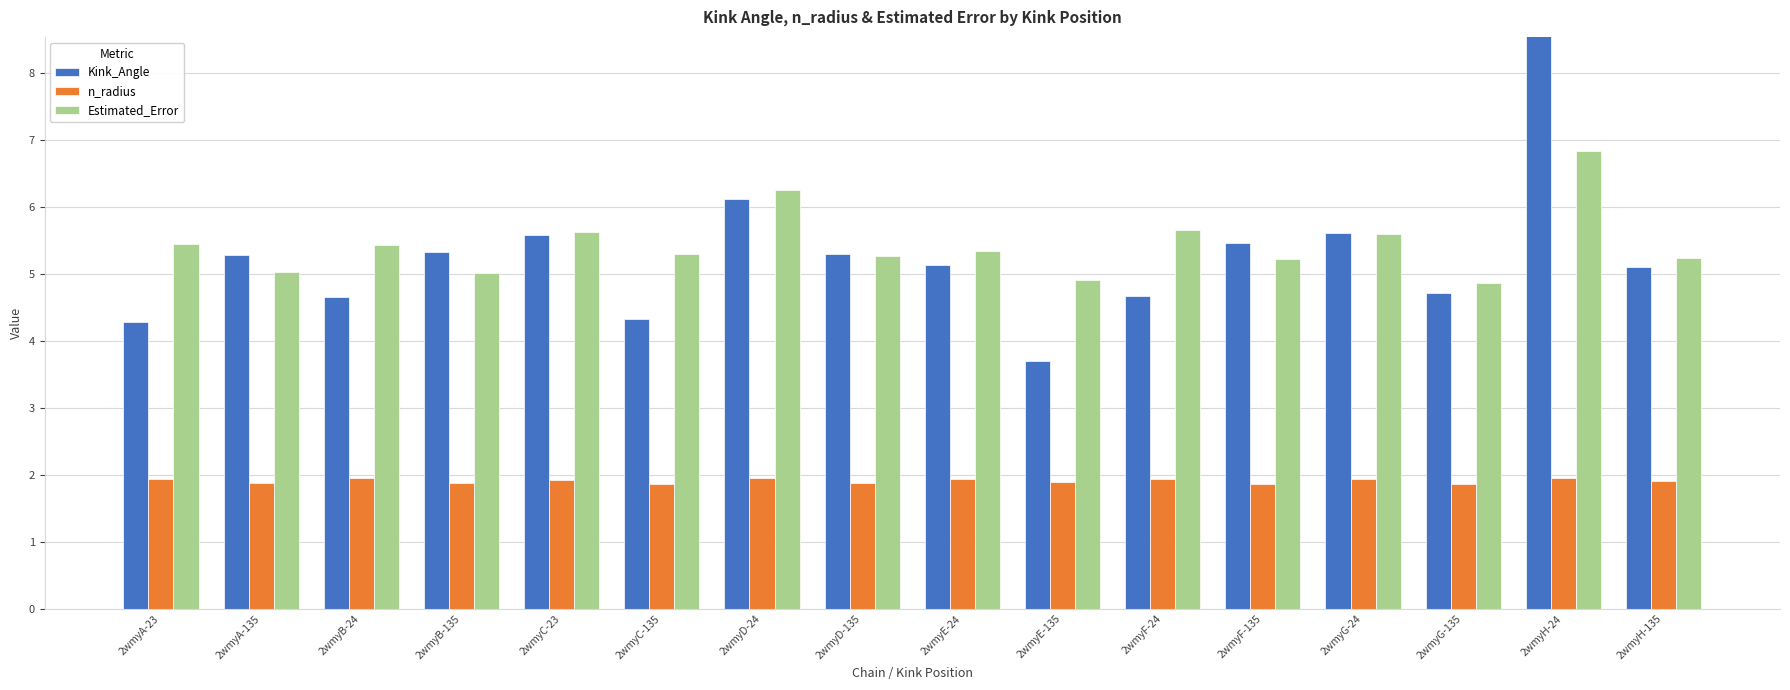

What is the difference between the Estimated_Error values at 2wmyG-135 and 2wmyH-135?

0.4